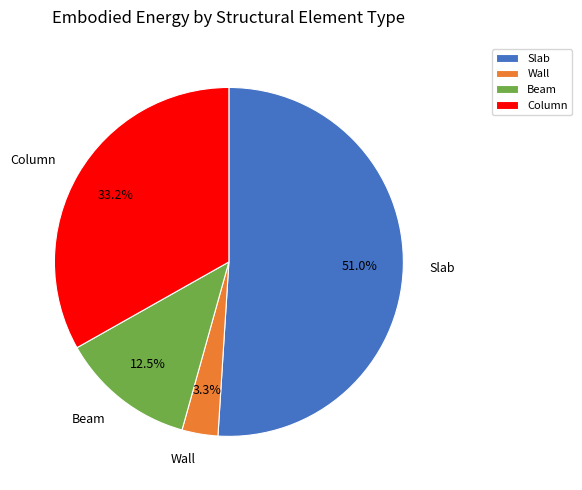

True or false: Column accounts for 33% of the total.

True